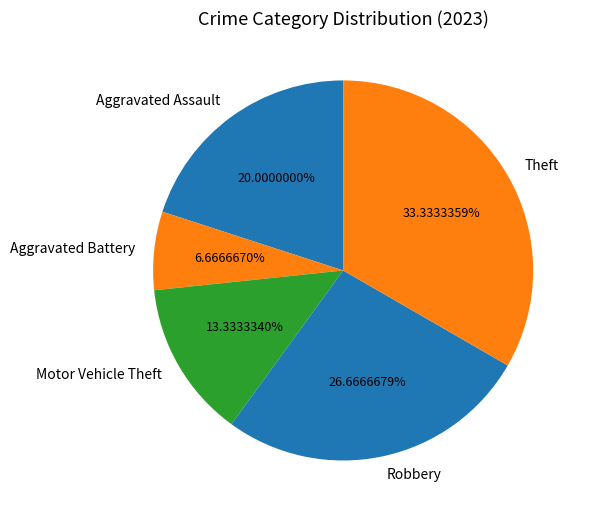

Which category has the smallest portion of the pie?

Aggravated Battery